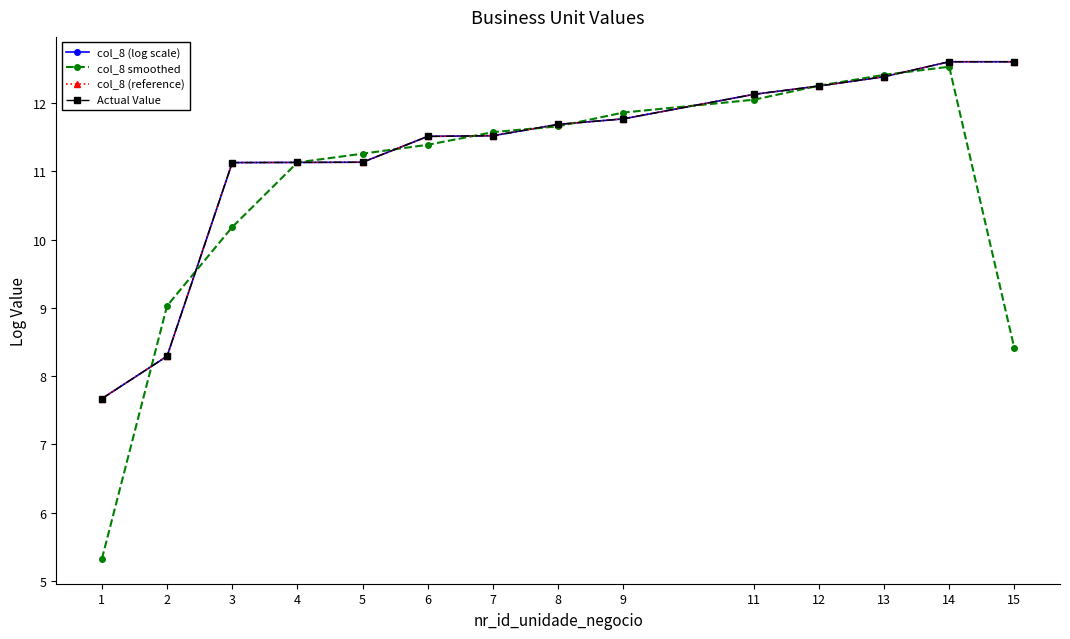

Does the chart have visible grid lines?

No